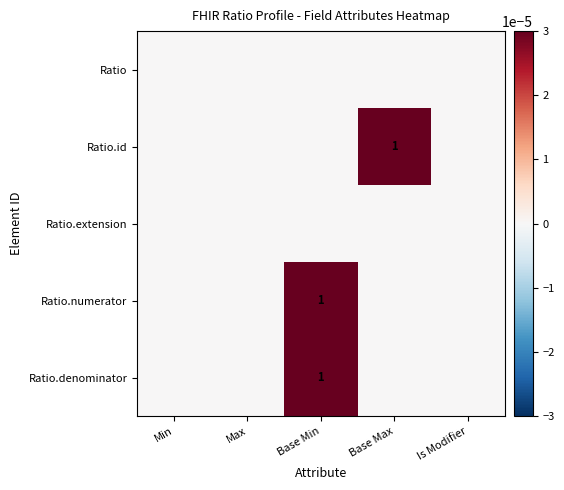

True or false: Ratio.extension has a value of 0 at Base Max.

True